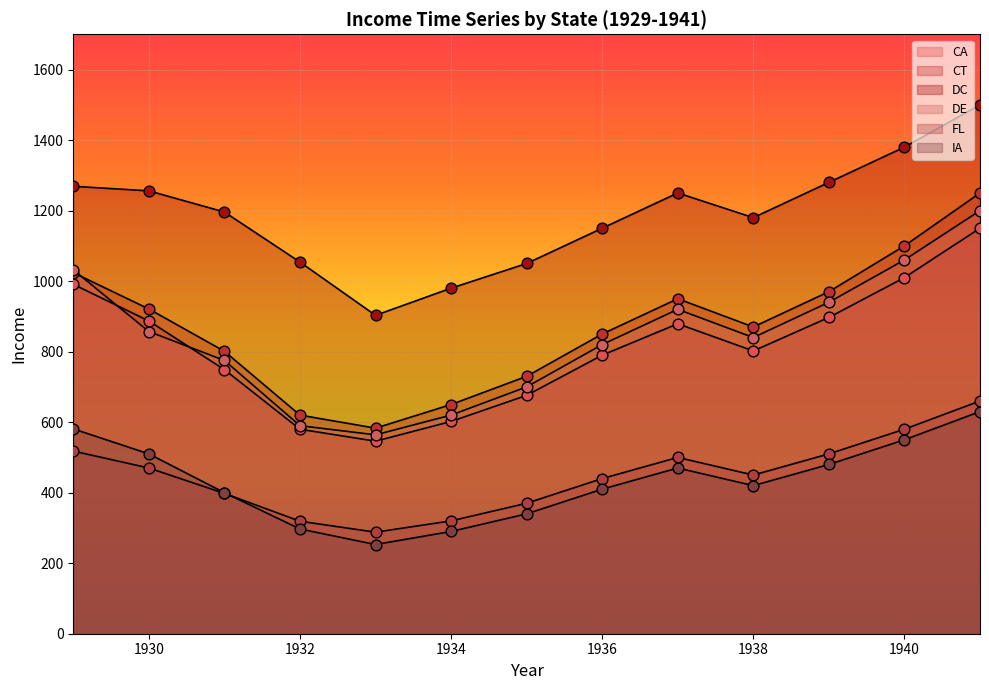

Which series reaches the maximum Y coordinate?

DC